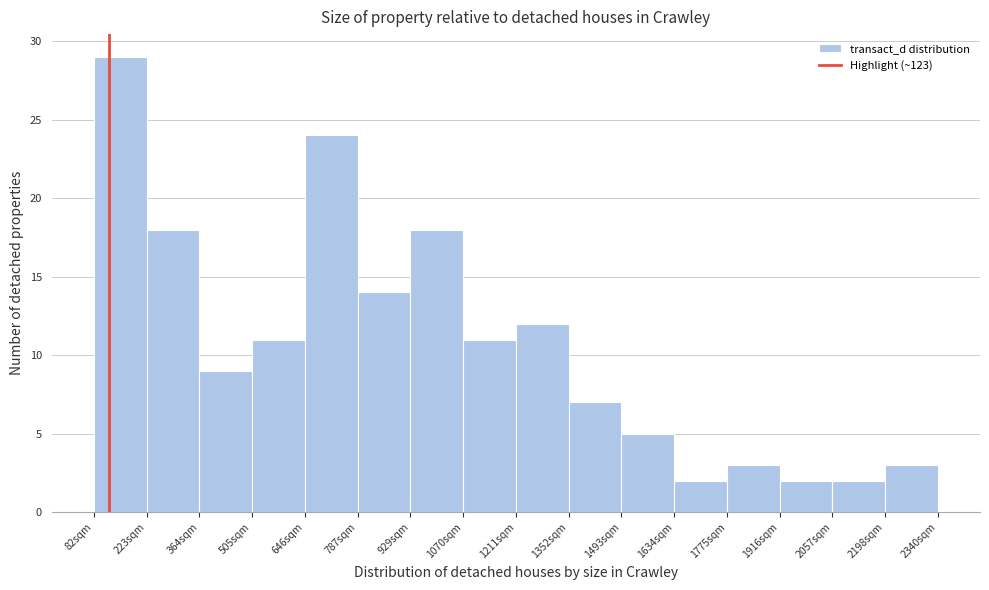

How tall is the bar that spans 2060 to 2200 on the x-axis? Neither the bar edges nor the heights are printed on the chart, so give them approximately, as read against the axes.

2